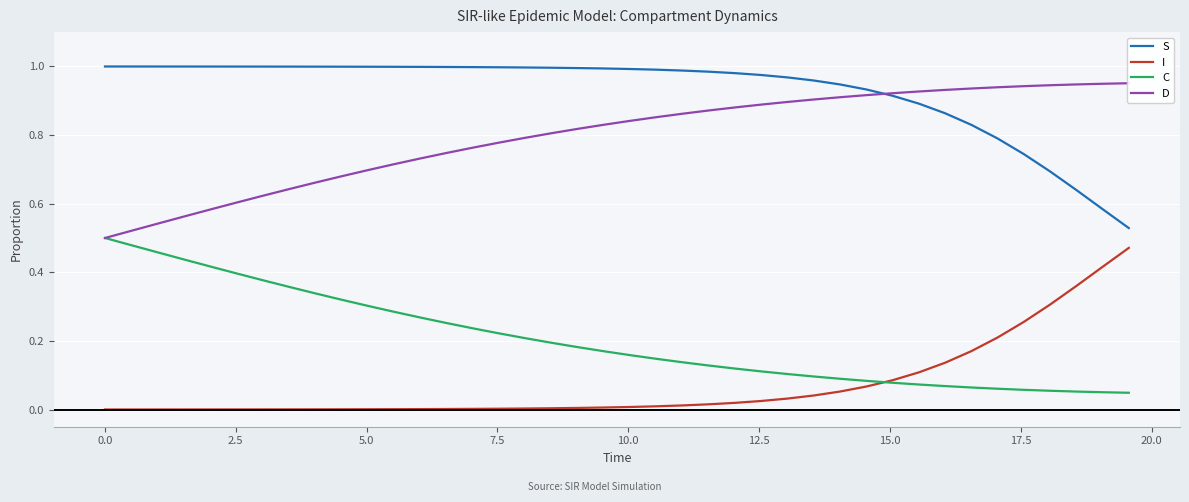

Reading left to right, transcribe all the data shown in this chart.

S: 1.0	1.0	1.0	1.0	1.0	1.0	1.0	1.0	1.0	1.0	1.0	1.0	1.0	1.0	1.0	1.0	1.0	1.0	1.0	1.0	1.0	1.0	1.0	1.0	1.0	1.0	1.0	1.0	0.9	0.9	0.9	0.9	0.9	0.8	0.8	0.7	0.7	0.6	0.6	0.5
I: 0.0	0.0	0.0	0.0	0.0	0.0	0.0	0.0	0.0	0.0	0.0	0.0	0.0	0.0	0.0	0.0	0.0	0.0	0.0	0.0	0.0	0.0	0.0	0.0	0.0	0.0	0.0	0.0	0.1	0.1	0.1	0.1	0.1	0.2	0.2	0.3	0.3	0.4	0.4	0.5
C: 0.5	0.5	0.5	0.4	0.4	0.4	0.4	0.4	0.3	0.3	0.3	0.3	0.3	0.3	0.2	0.2	0.2	0.2	0.2	0.2	0.2	0.1	0.1	0.1	0.1	0.1	0.1	0.1	0.1	0.1	0.1	0.1	0.1	0.1	0.1	0.1	0.1	0.1	0.1	0.0
D: 0.5	0.5	0.5	0.6	0.6	0.6	0.6	0.6	0.7	0.7	0.7	0.7	0.7	0.7	0.8	0.8	0.8	0.8	0.8	0.8	0.8	0.9	0.9	0.9	0.9	0.9	0.9	0.9	0.9	0.9	0.9	0.9	0.9	0.9	0.9	0.9	0.9	0.9	0.9	1.0